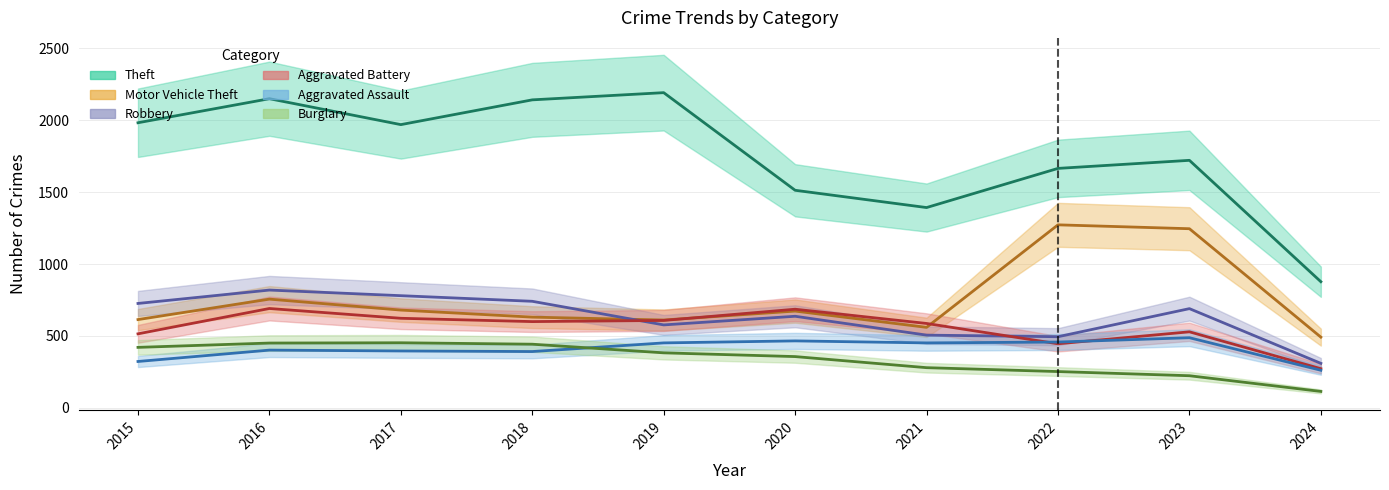

Is it true that Motor Vehicle Theft equals 1272 at 2022?

True